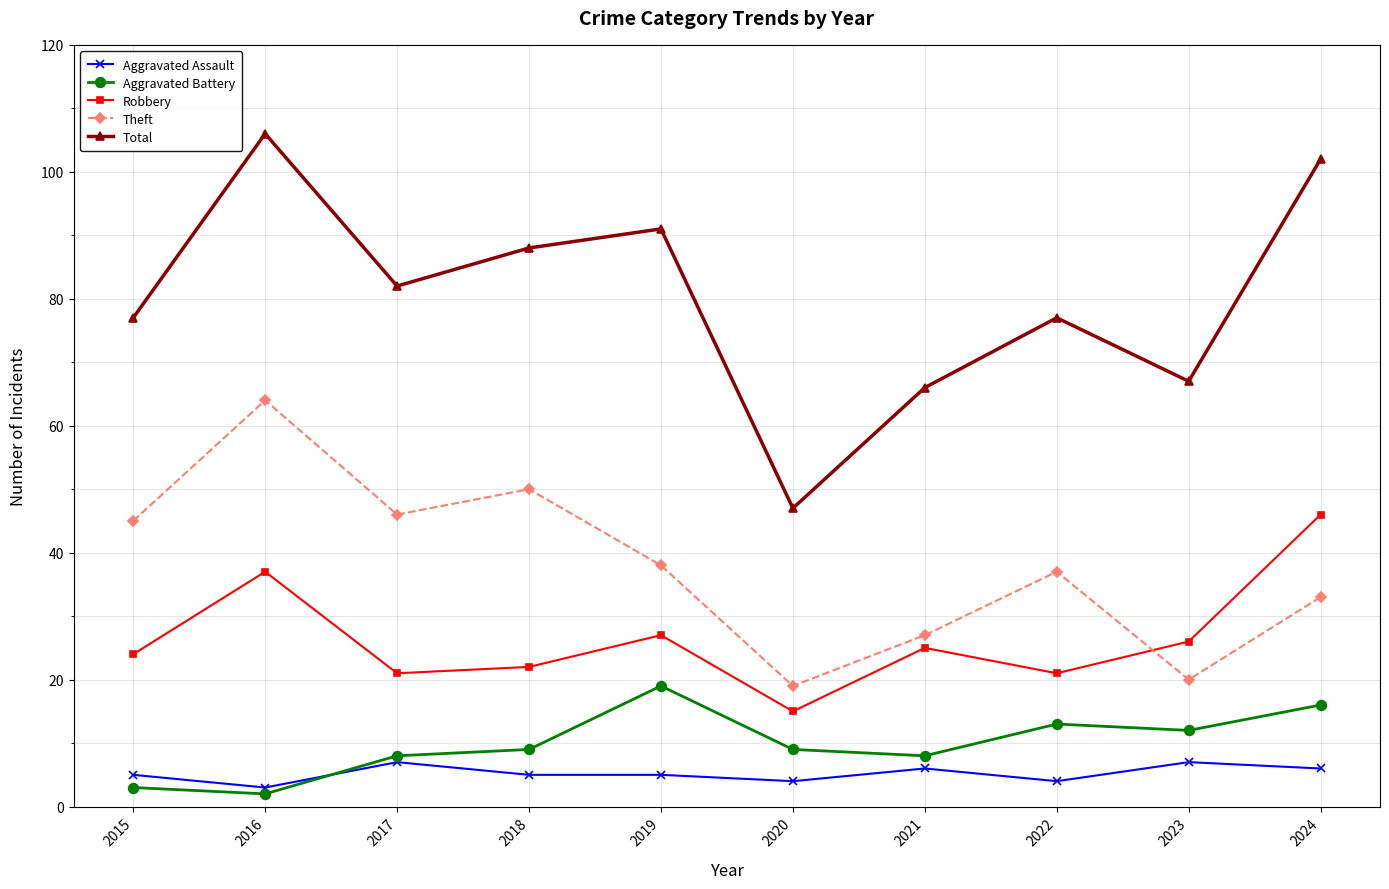

How many interior local valleys does the Theft series have?

3